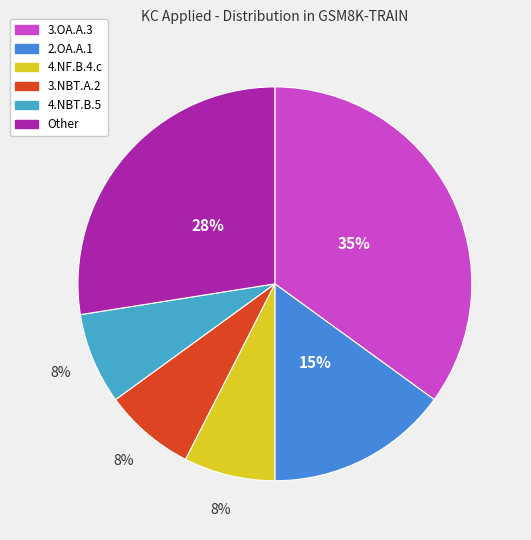

Count the number of slices in the pie.

6